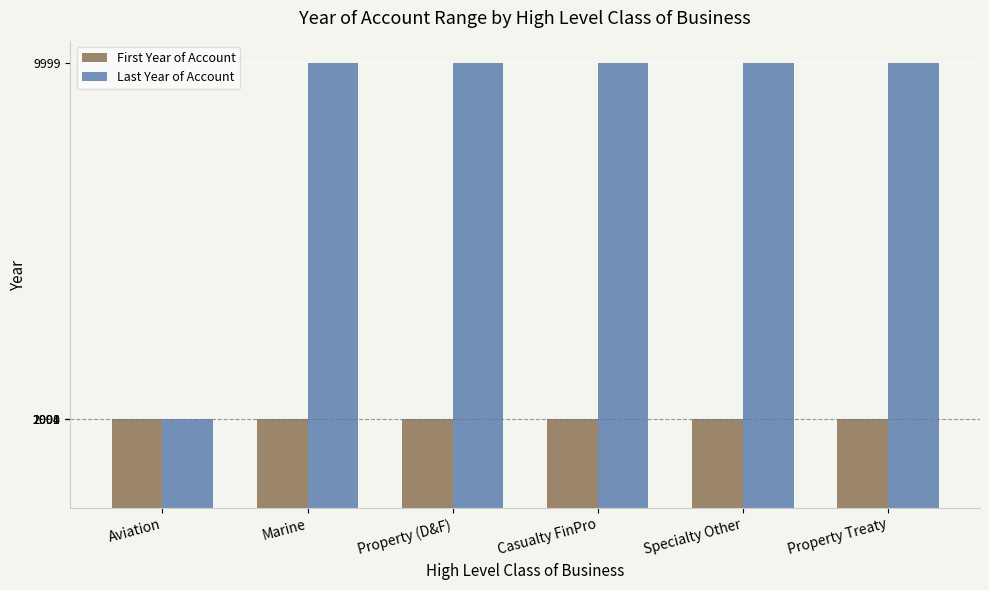

Which series has the widest spread of values?

Last Year of Account